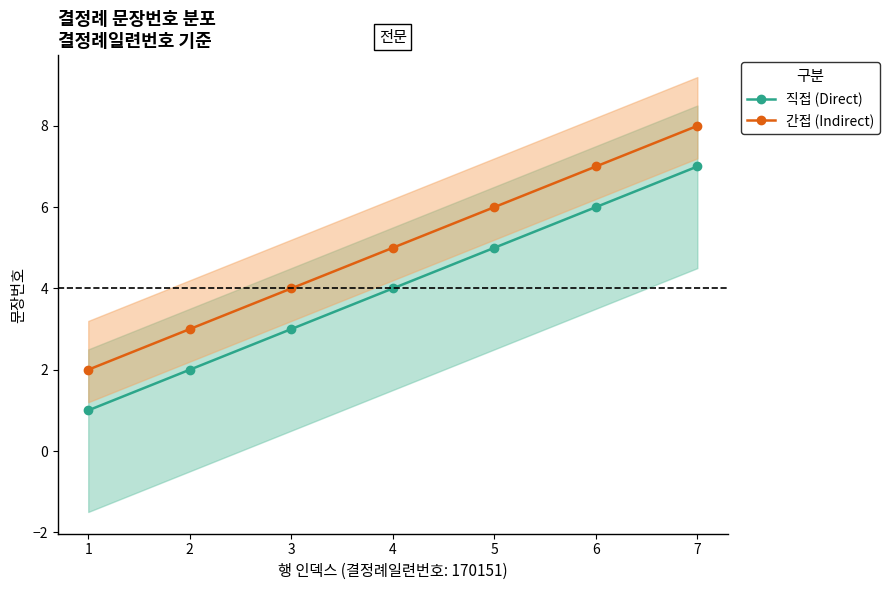

At which category is the sum across all series the highest?

7